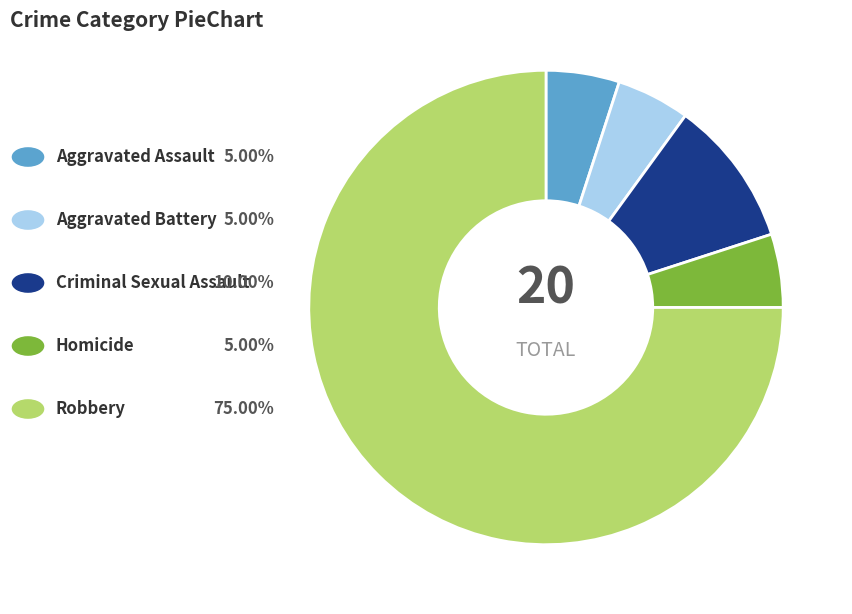

To the nearest percent, what is the average slice percentage?

20%